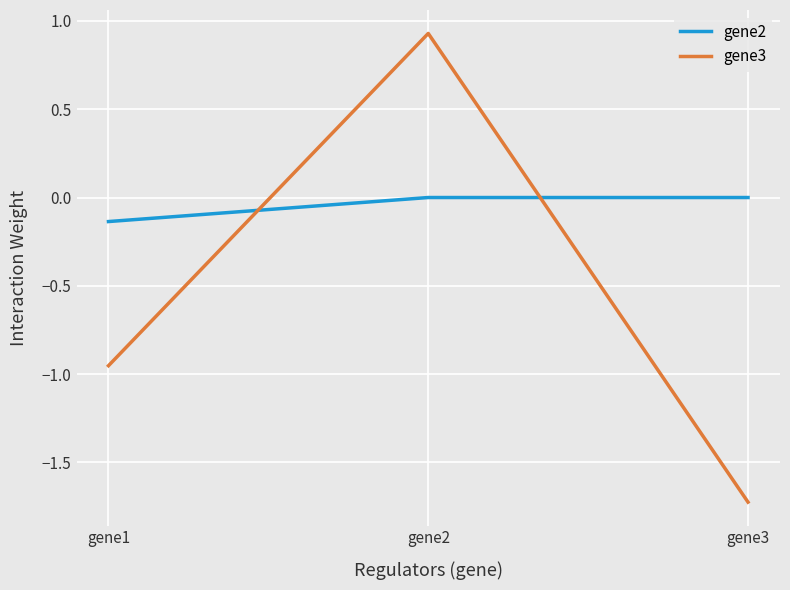

Is it true that gene2 equals 0.1 at gene3?

False